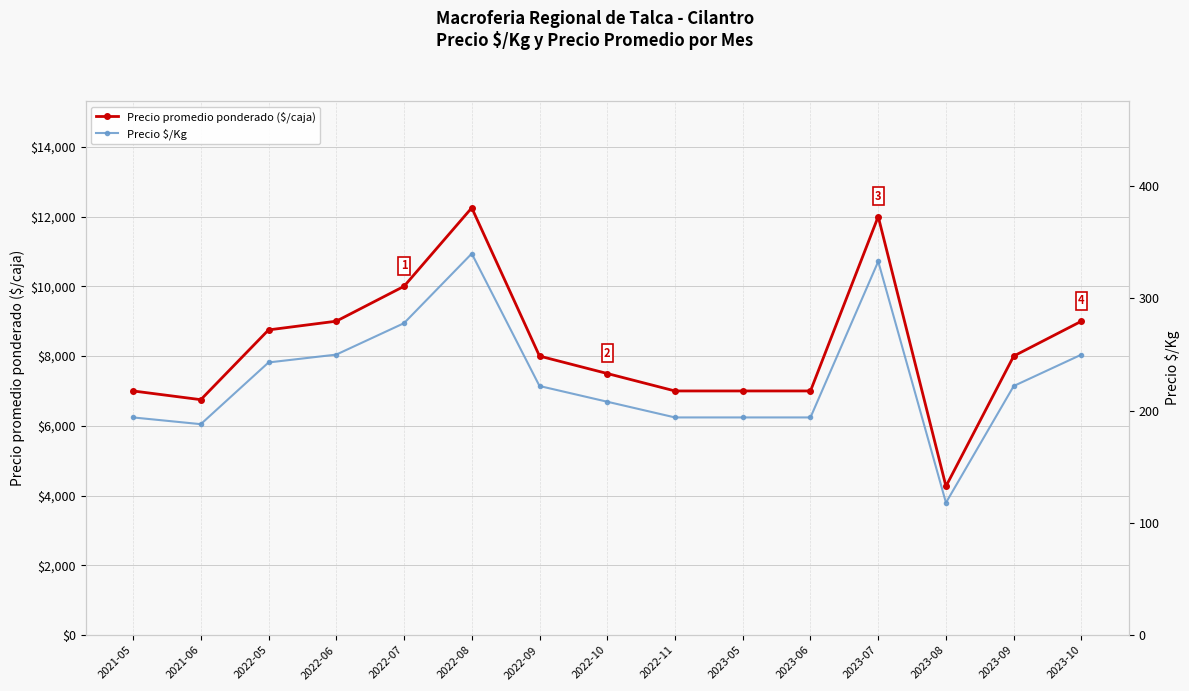

True or false: Precio $/Kg and Precio promedio ponderado ($/caja) intersect in this chart.

False